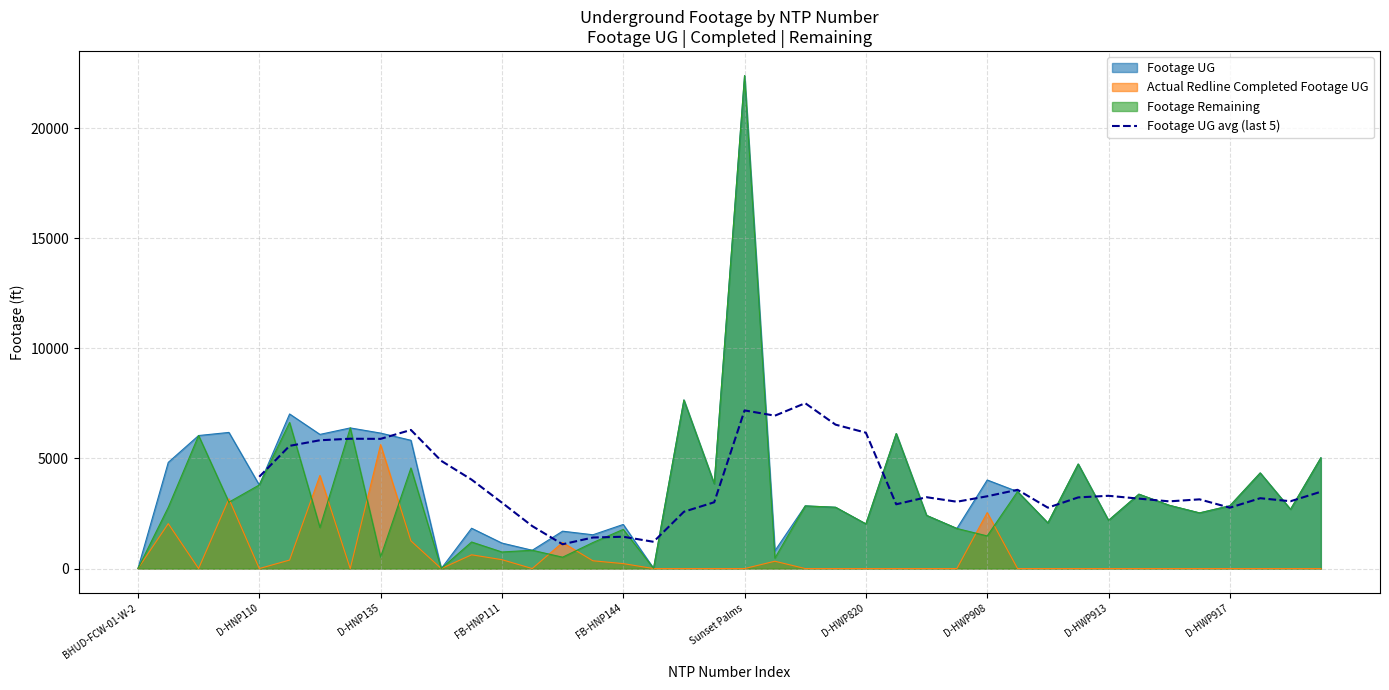

The Footage UG avg (last 5) series shows 4582.1 at D-HWP917. True or false?

False